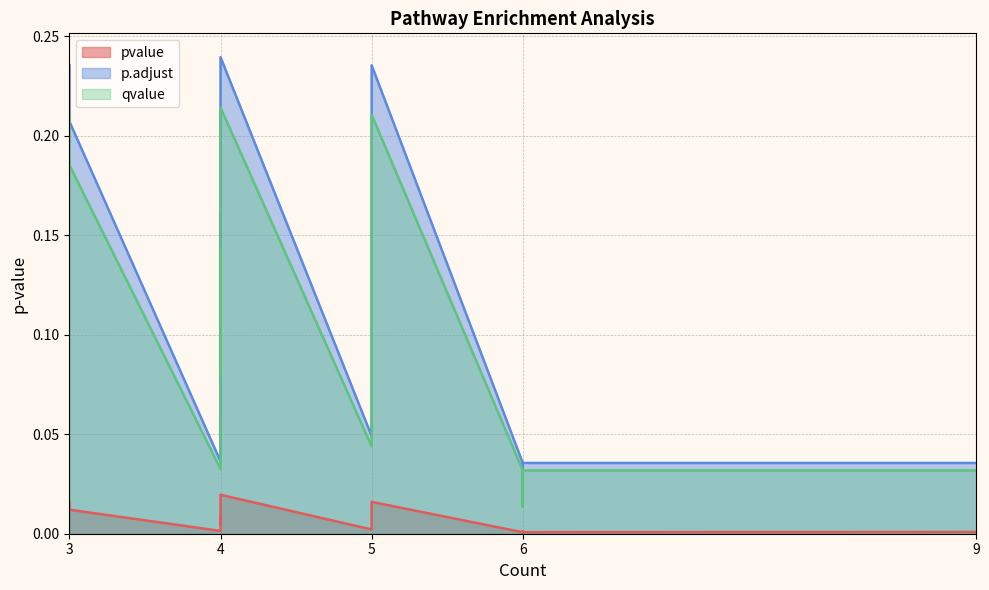

What is the difference between the maximum and minimum values in the p.adjust series?

0.2